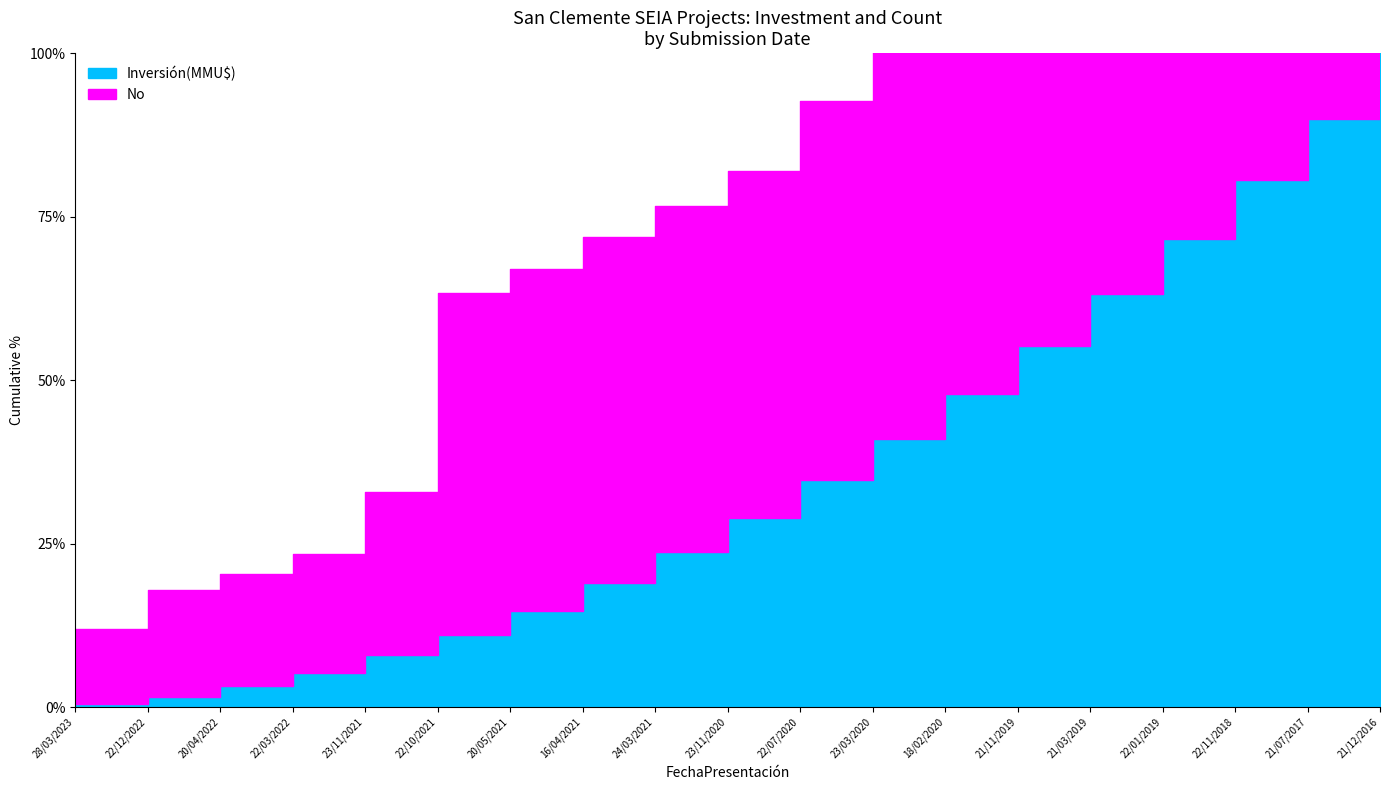

What is the total value across all series at 23/03/2020?

9012